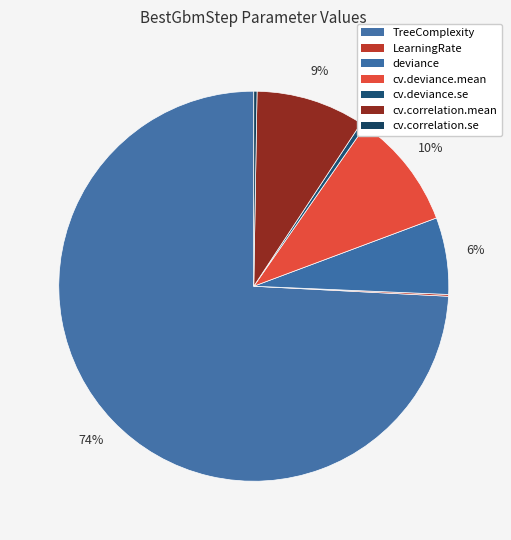

What is the smallest slice in the pie chart?

LearningRate